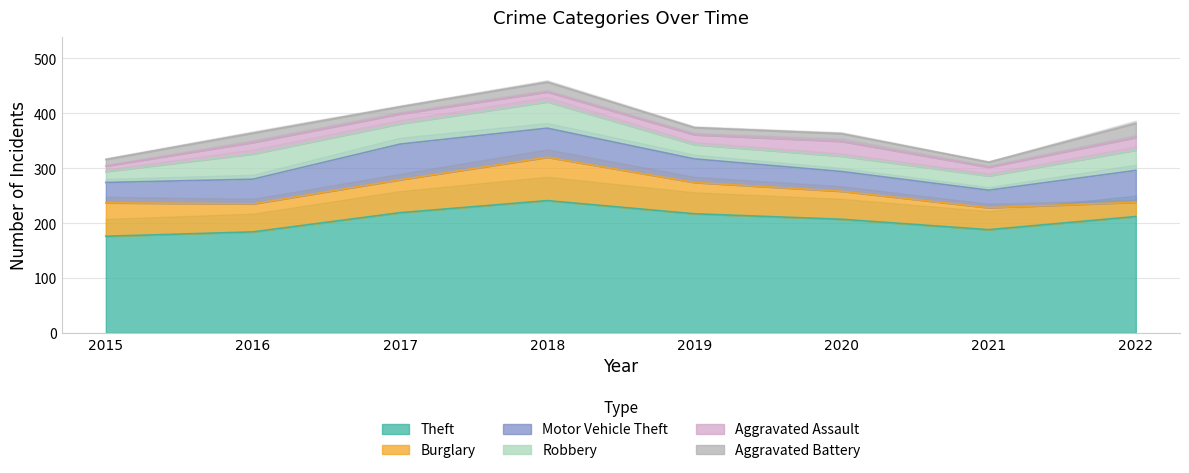

What is the sum of the Aggravated Battery values at 2020 and 2022?

40